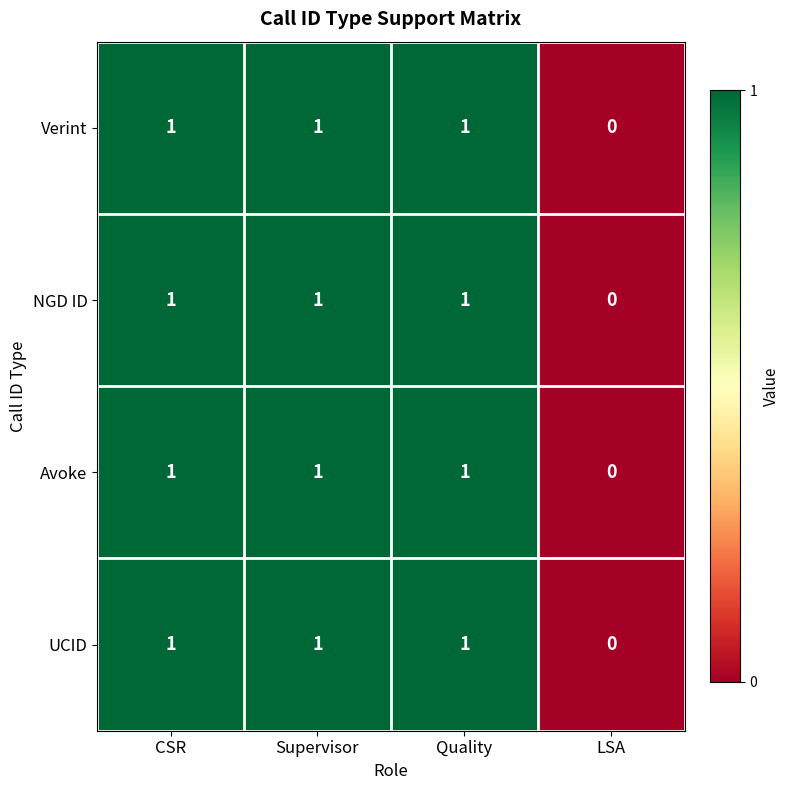

Which category has the lowest value across all series?

LSA